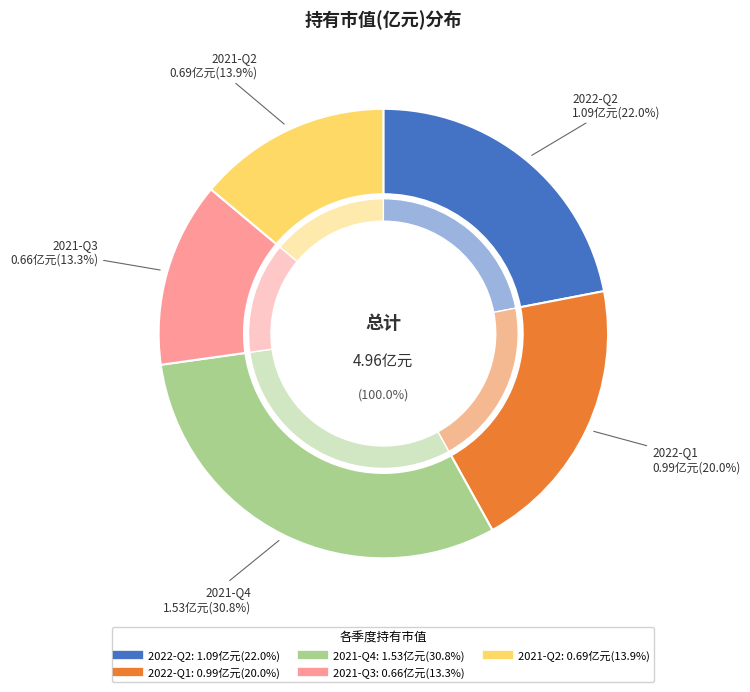

Which category has the smallest portion of the pie?

2021-Q3